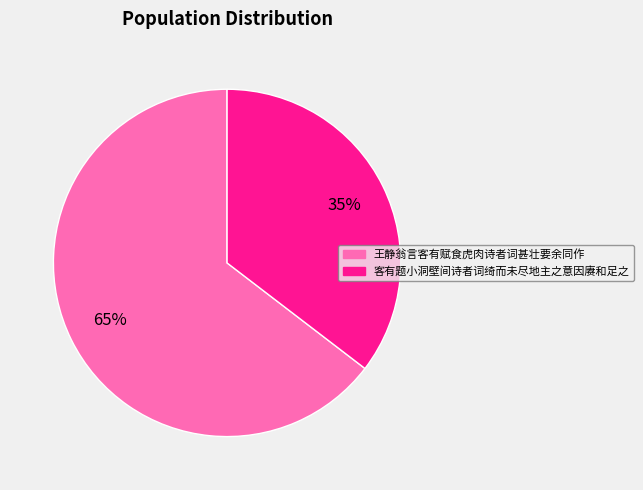

Rank the categories by value from lowest to highest.

客有题小洞壁间诗者词绮而未尽地主之意因赓和足之, 王静翁言客有赋食虎肉诗者词甚壮要余同作